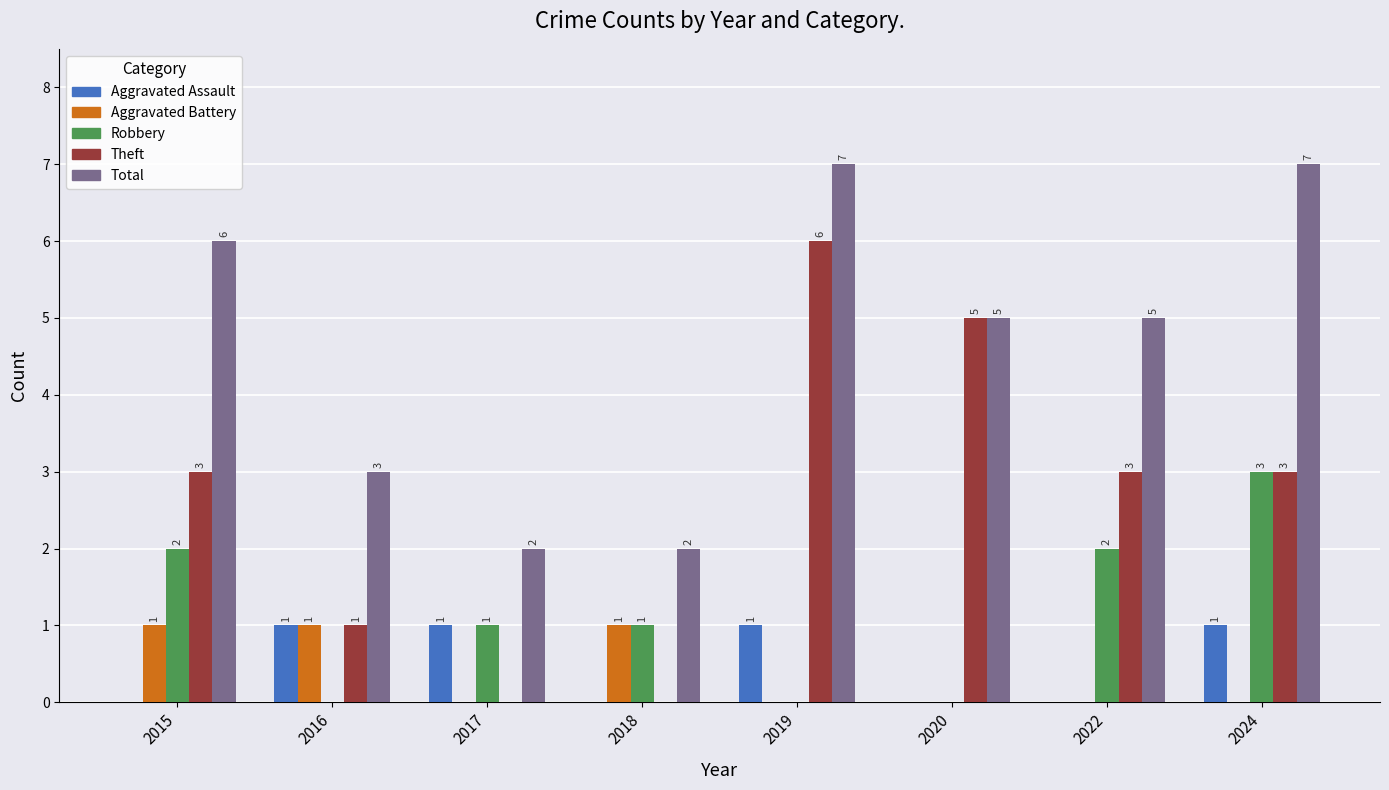

True or false: Robbery has a value of 0 at 2017.

False